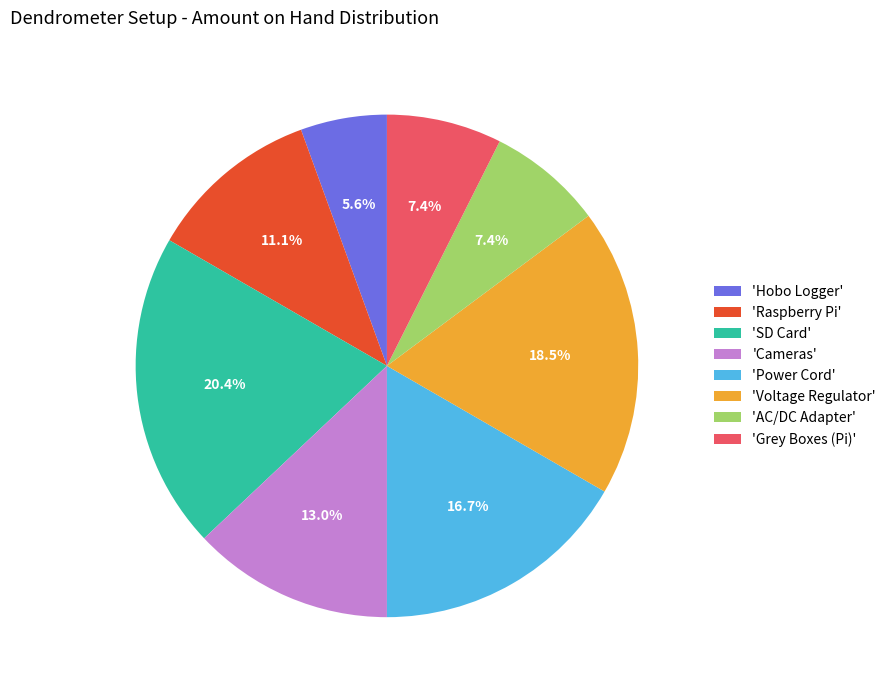

How many slices are in this pie chart?

8